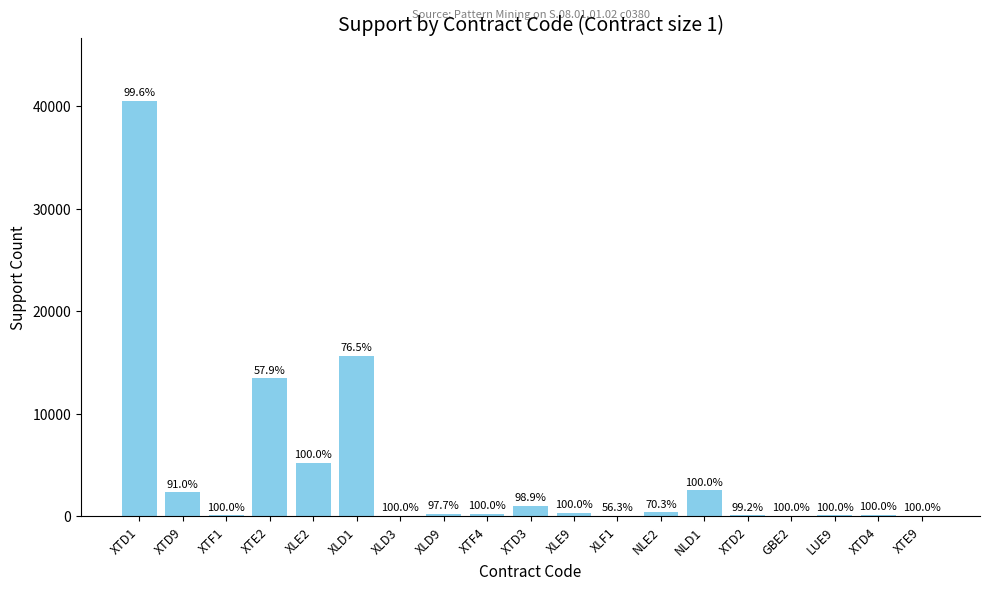

What is the label of the 12th bar from the left?

XLF1